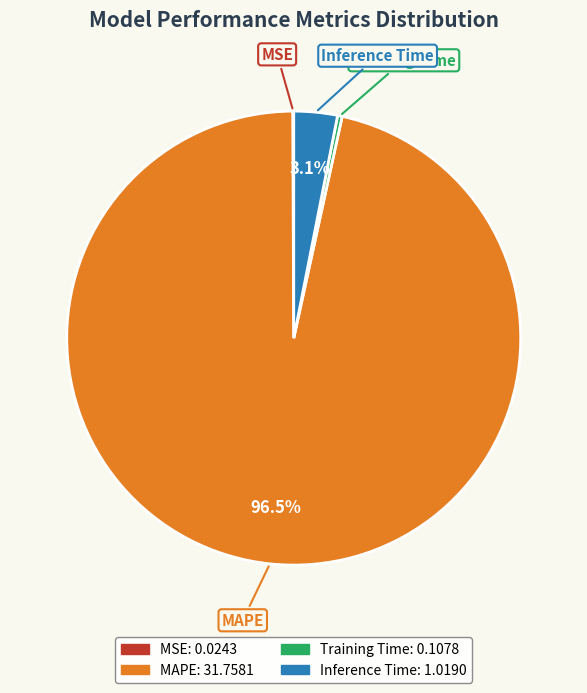

What is the largest slice in the pie chart?

MAPE